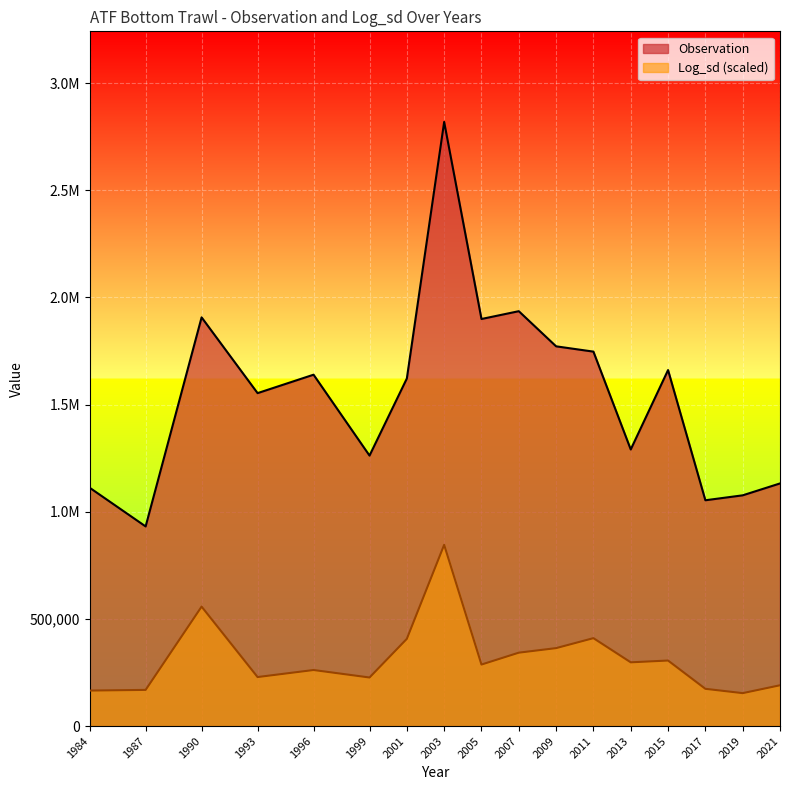

Reading left to right, extract all data points from this chart.

Observation: 1112214.7	931598.0	1907176.6	1553615.6	1639631.8	1262151.2	1621892.0	2819095.3	1899586.9	1936020.2	1772029.3	1747338.6	1290727.1	1661280.9	1053694.6	1076726.7	1132191.7
Log_sd: 165599.9	168763.8	557445.2	228691.3	261561.0	226602.0	407079.8	845728.6	287047.3	342457.5	363713.2	410256.7	297421.2	305792.9	173846.5	153621.4	190358.2